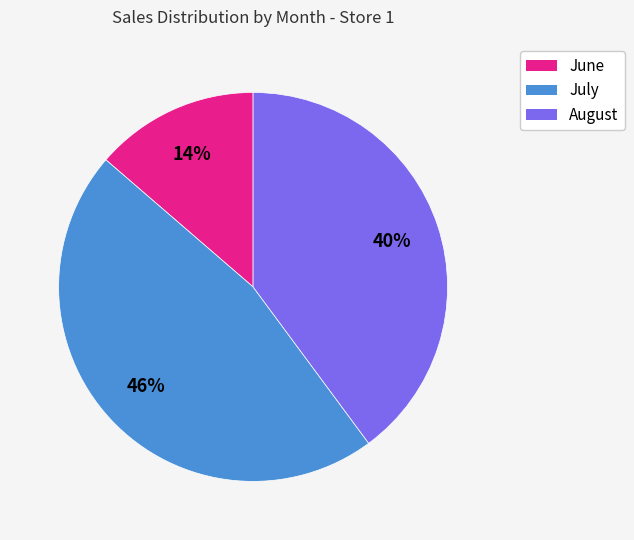

Rank the categories by value from highest to lowest.

July, August, June